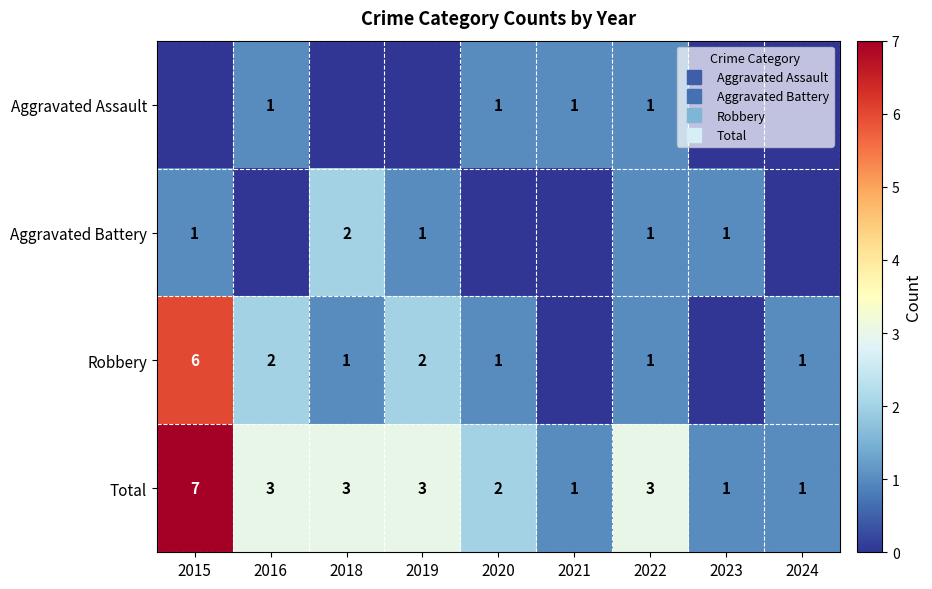

What is the sum of all Total values?

24